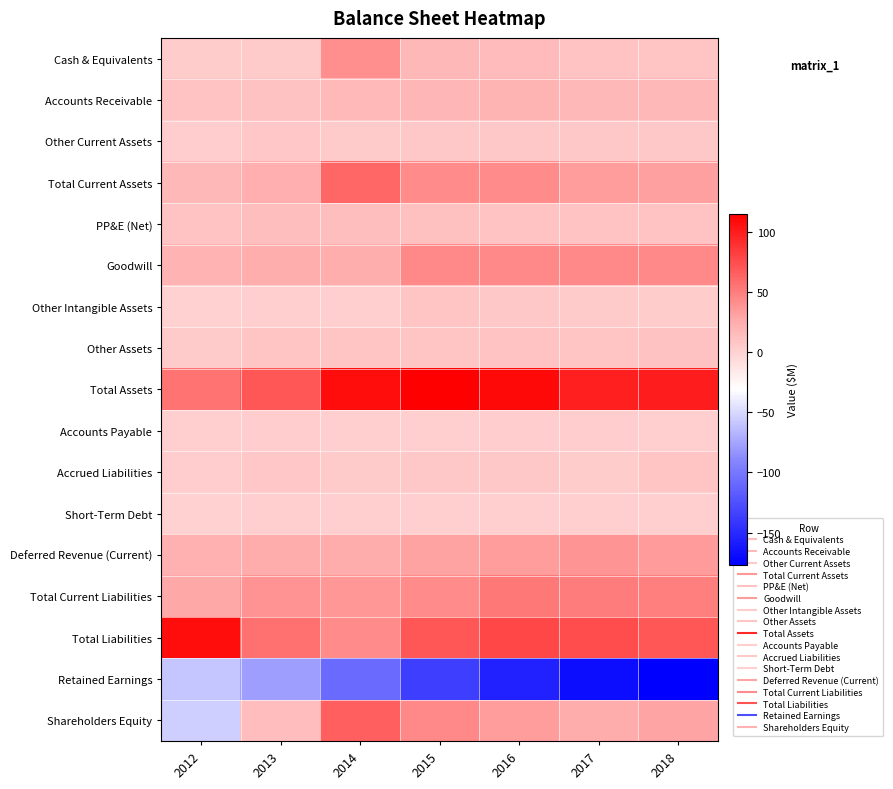

At how many categories does at least one series exceed 19?

7